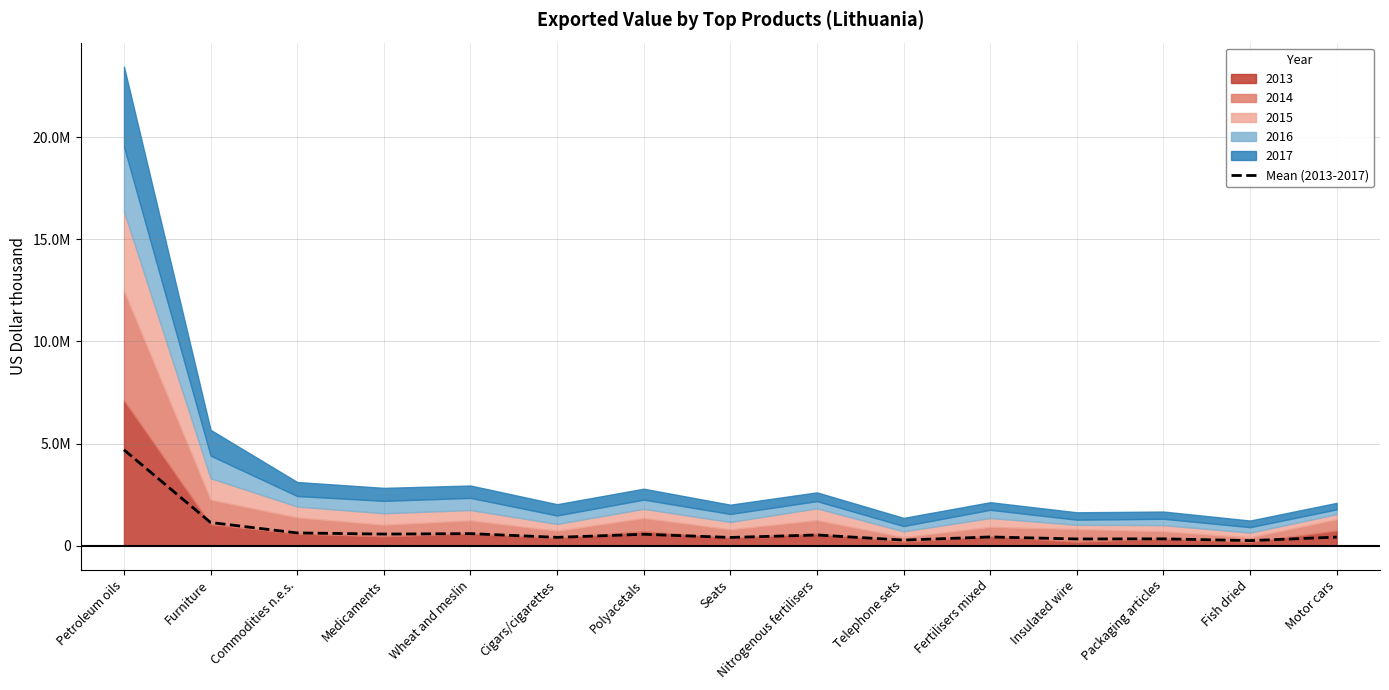

What position from the left is Polyacetals?

7